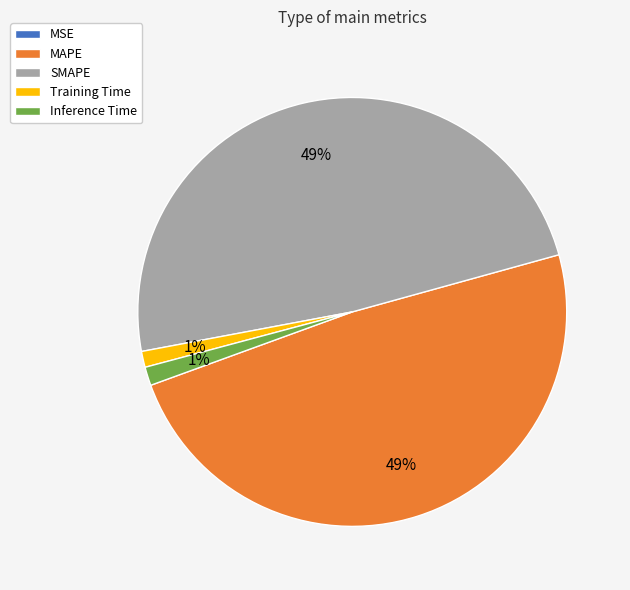

Is there a majority slice in this chart?

No